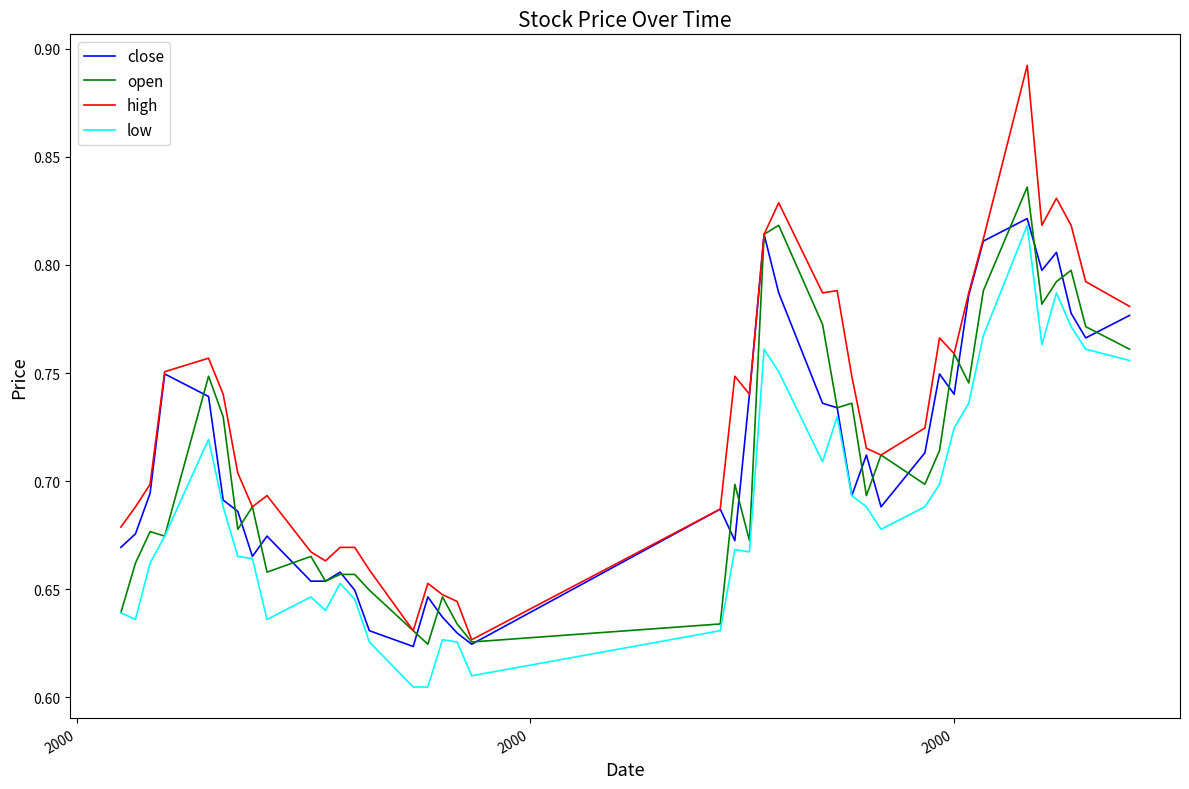

True or false: low and high cross at least once.

False